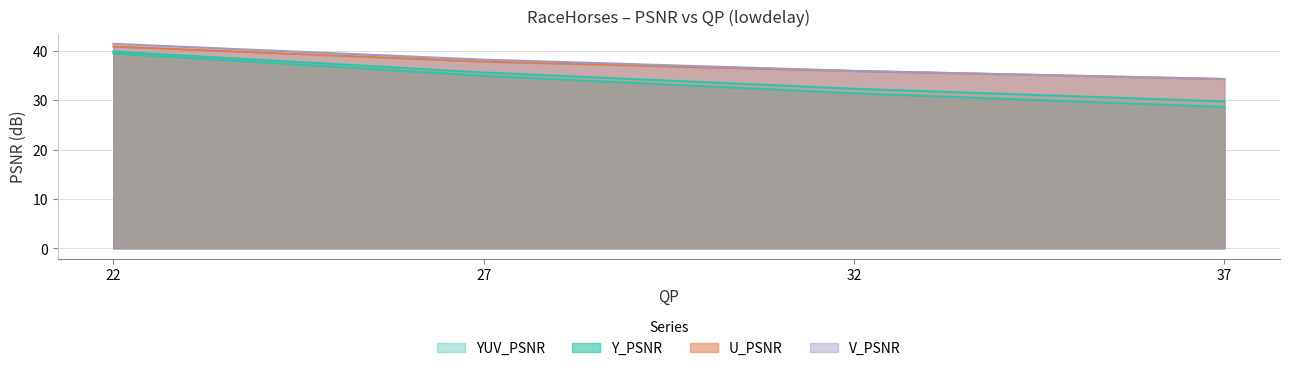

Which series changed the most between 22 and 27?

Y_PSNR